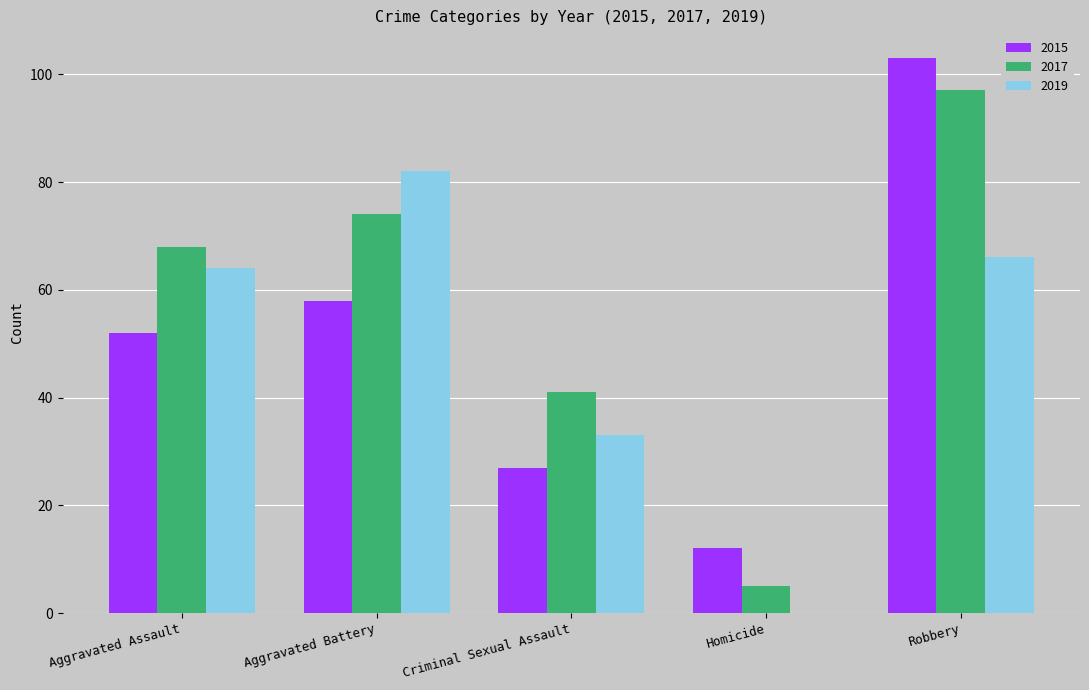

What is the total value across all series at Homicide?

17